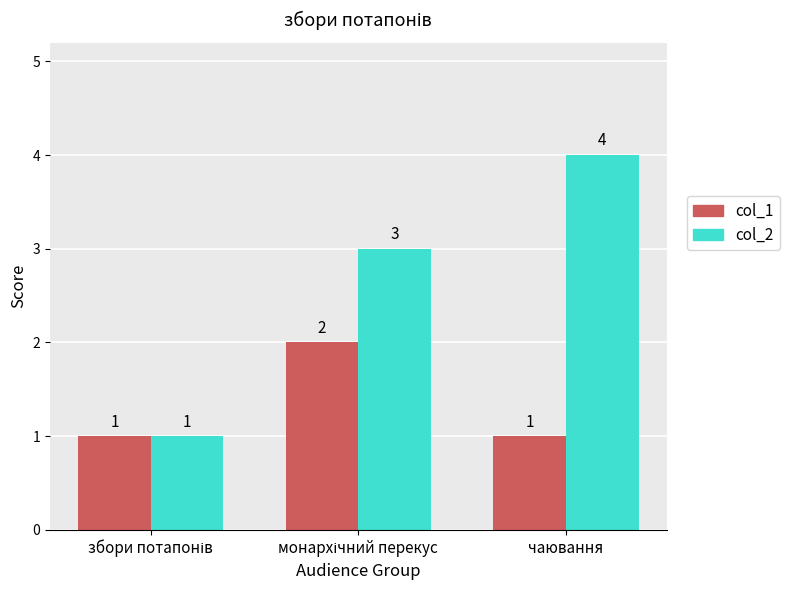

Rank the series at чаювання from lowest to highest value.

col_1, col_2